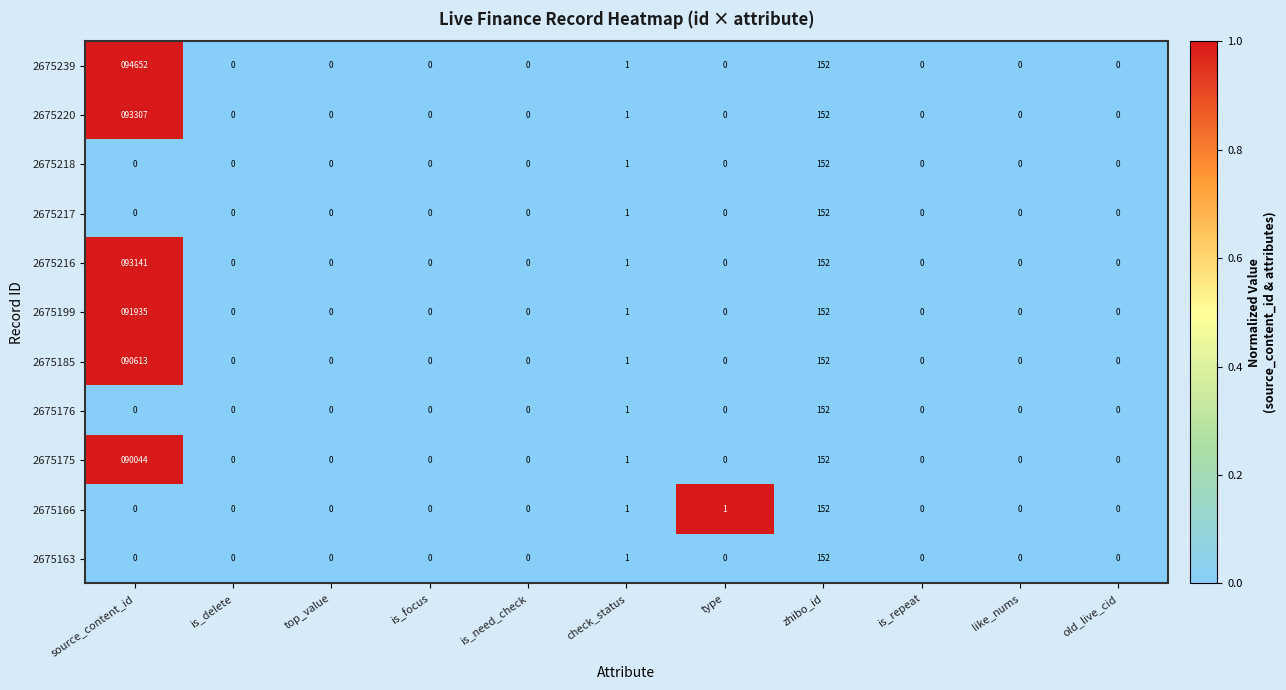

At which category is the sum across all series the highest?

source_content_id